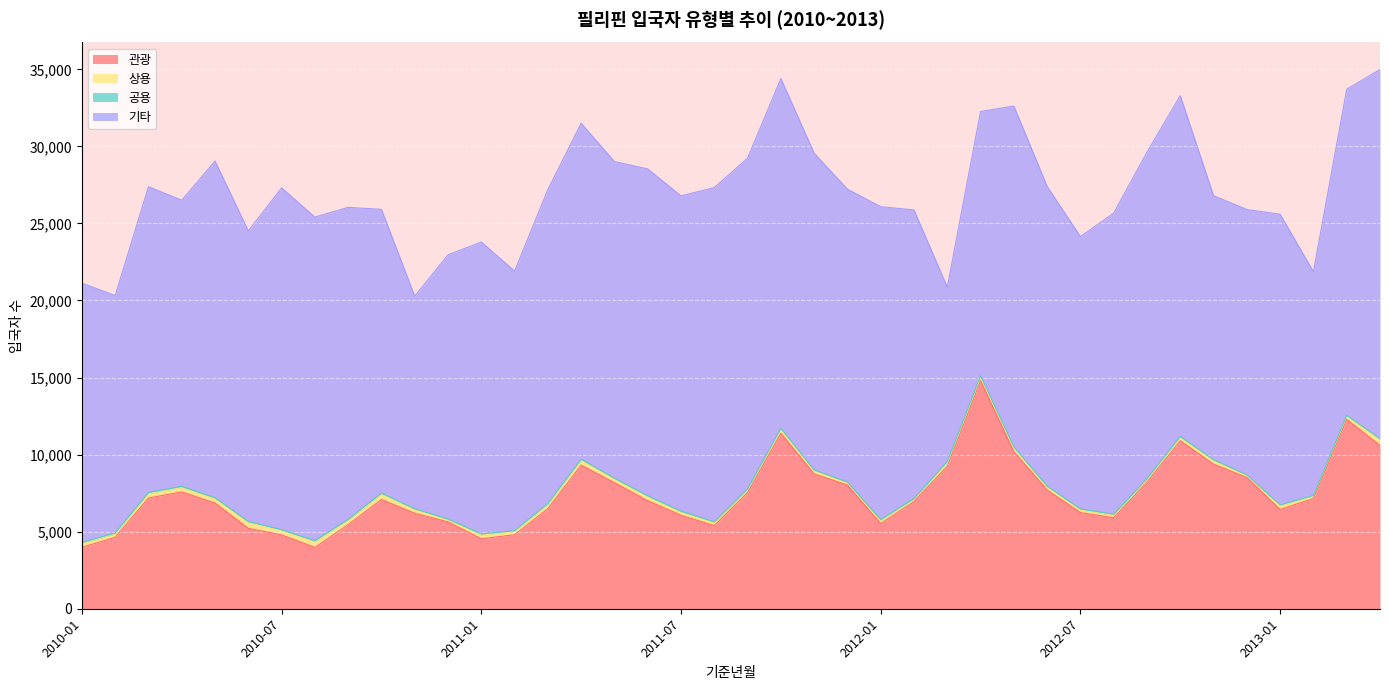

What position from the right is 2010-08?

33